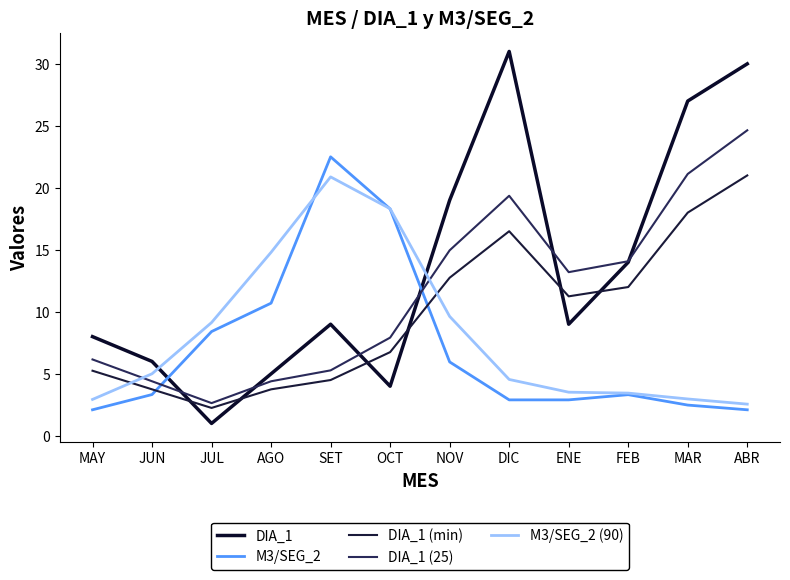

What is the sum of all DIA_1 (min) values?

117.8